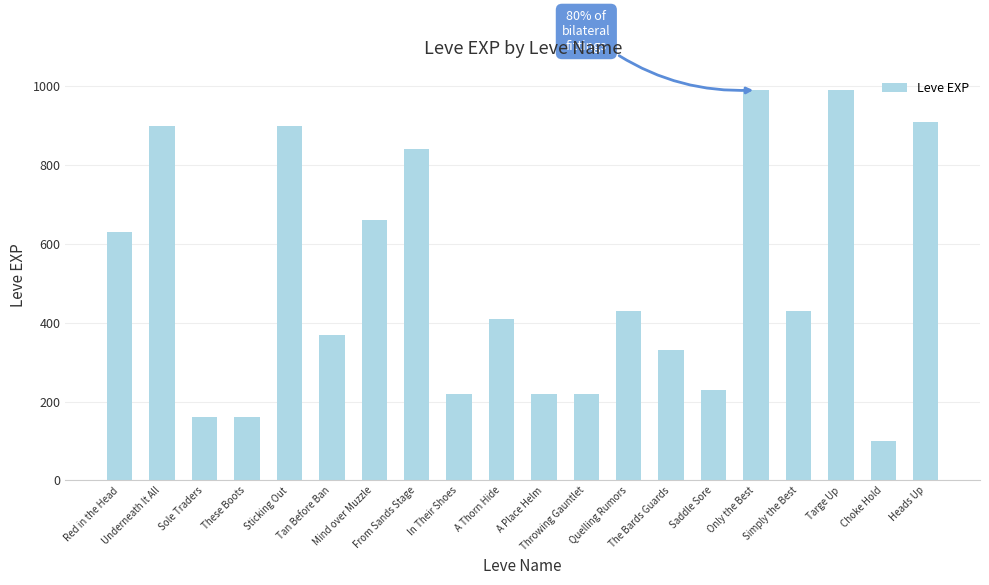

Reading left to right, transcribe all the data shown in this chart.

Red in the Head=630	Underneath It All=900	Sole Traders=160	These Boots=160	Sticking Out=900	Tan Before Ban=370	Mind over Muzzle=660	From Sands Stage=840	In Their Shoes=220	A Thorn Hide=410	A Place Helm=220	Throwing Gauntlet=220	Quelling Rumors=430	The Bards Guards=330	Saddle Sore=230	Only the Best=990	Simply the Best=430	Targe Up=990	Choke Hold=100	Heads Up=910